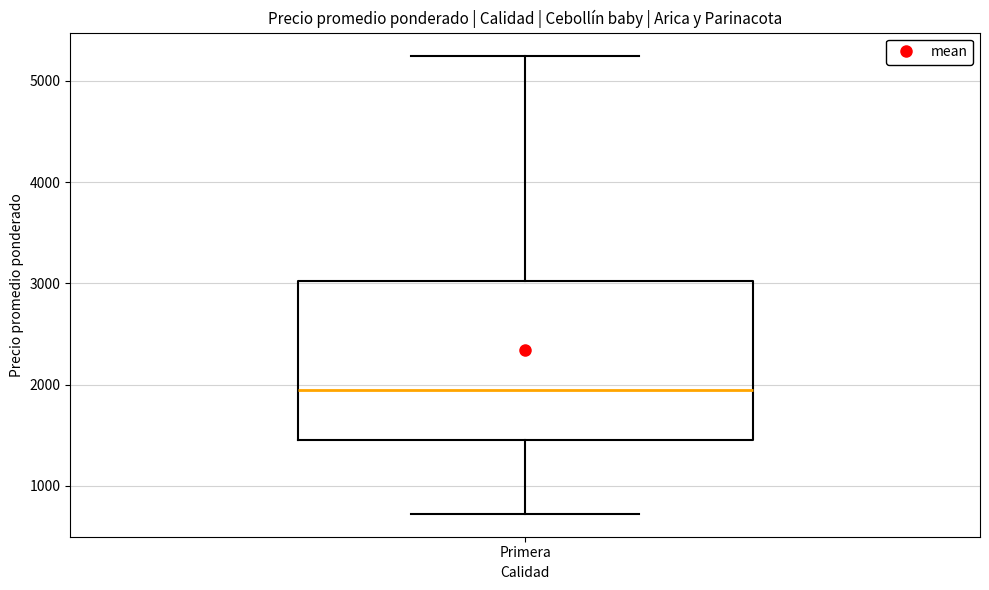

Where does the lower whisker of the box for Primera end on the y-axis? The values are not printed on the chart, so give them approximately, as read against the axis.

700